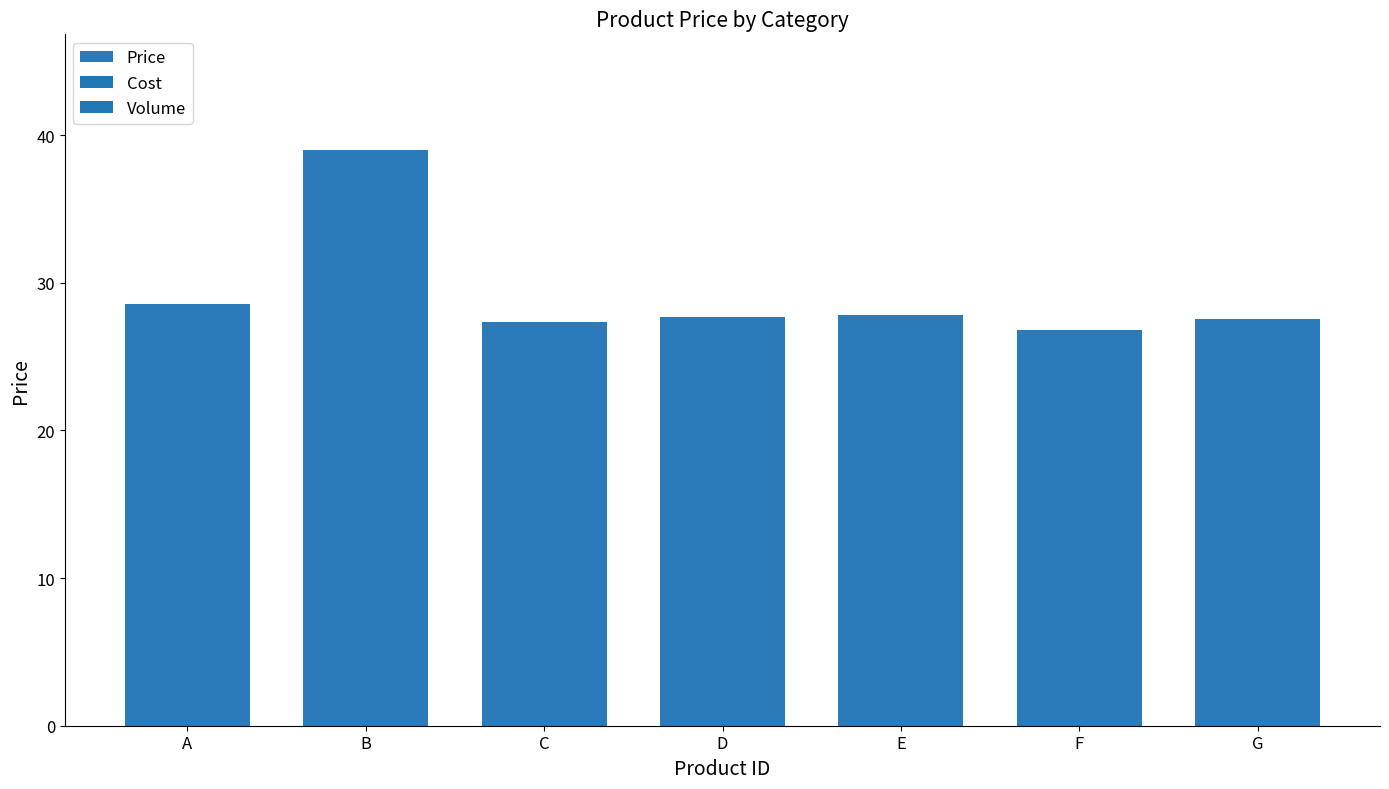

What is the change in value from B to F?

-12.2